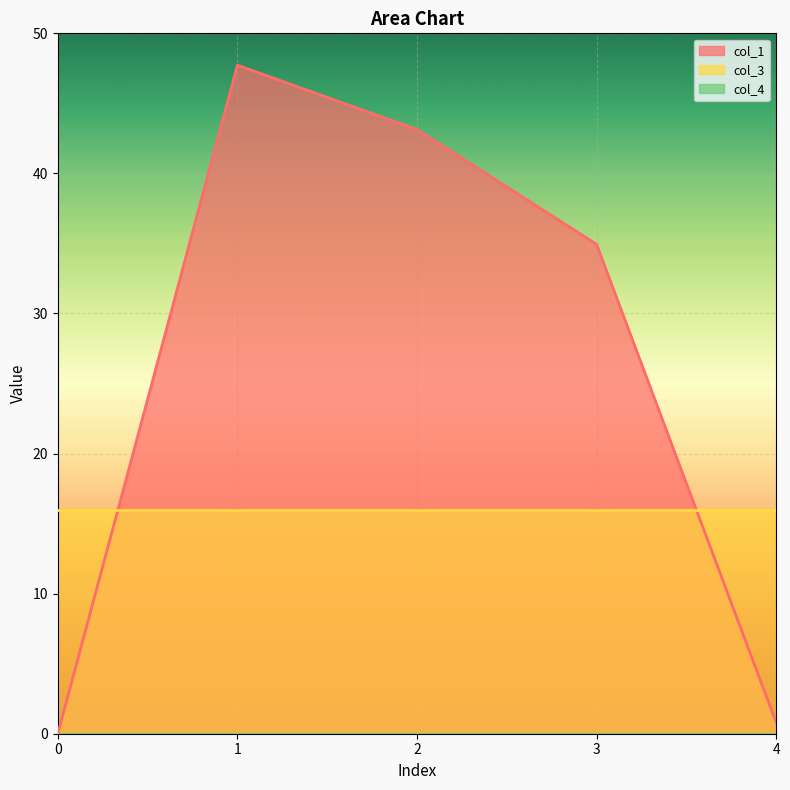

True or false: col_3 has more than 2 interior local peaks.

False